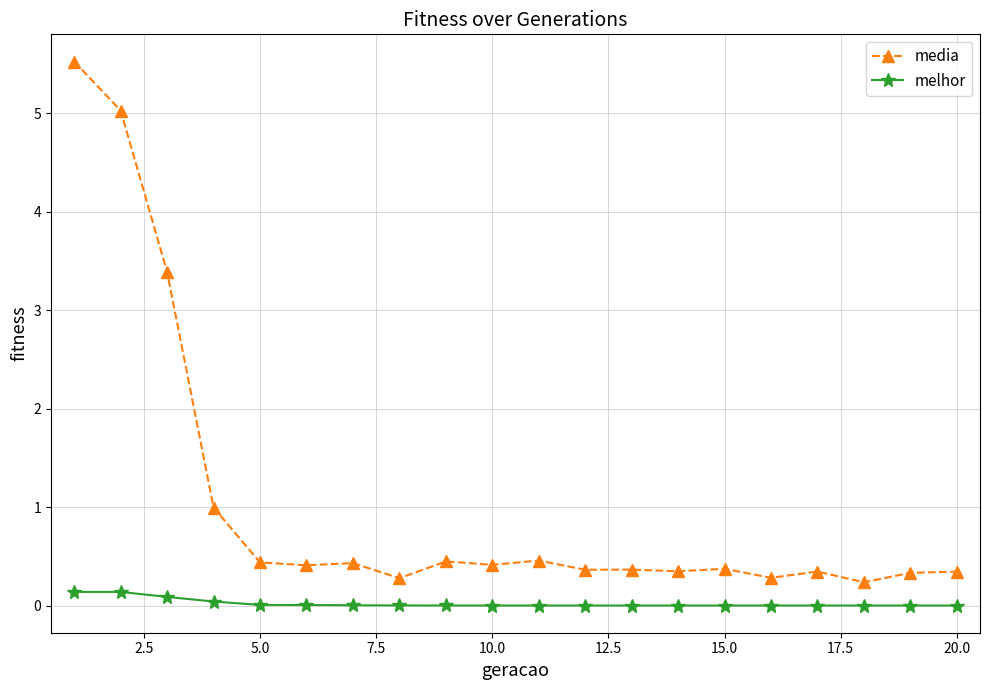

List the series in order of their overall mean, lowest first.

melhor, media